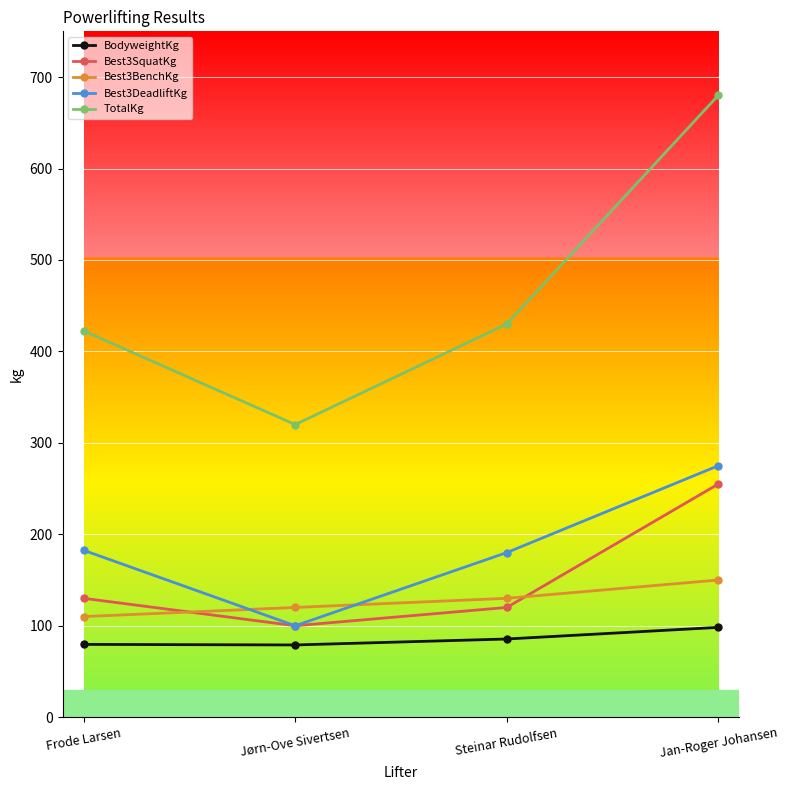

Which series changed the most between Frode Larsen and Jørn-Ove Sivertsen?

TotalKg